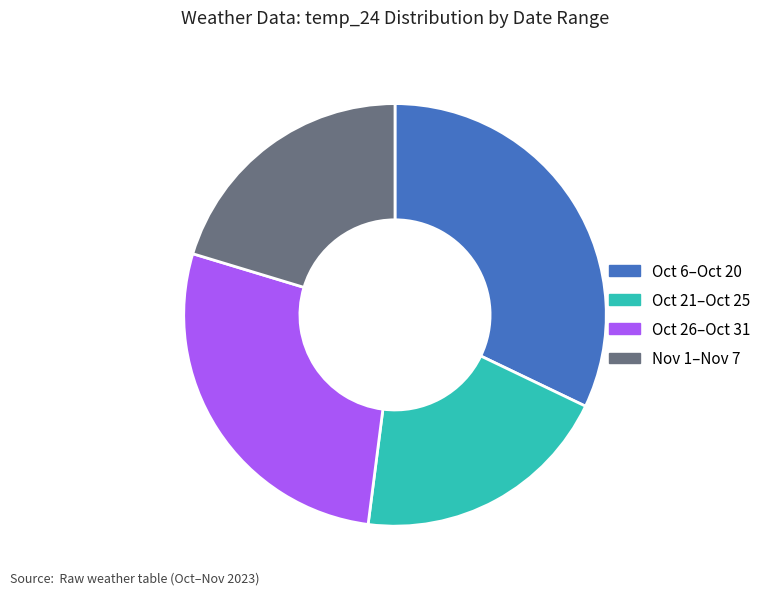

Does any single category account for the majority?

No